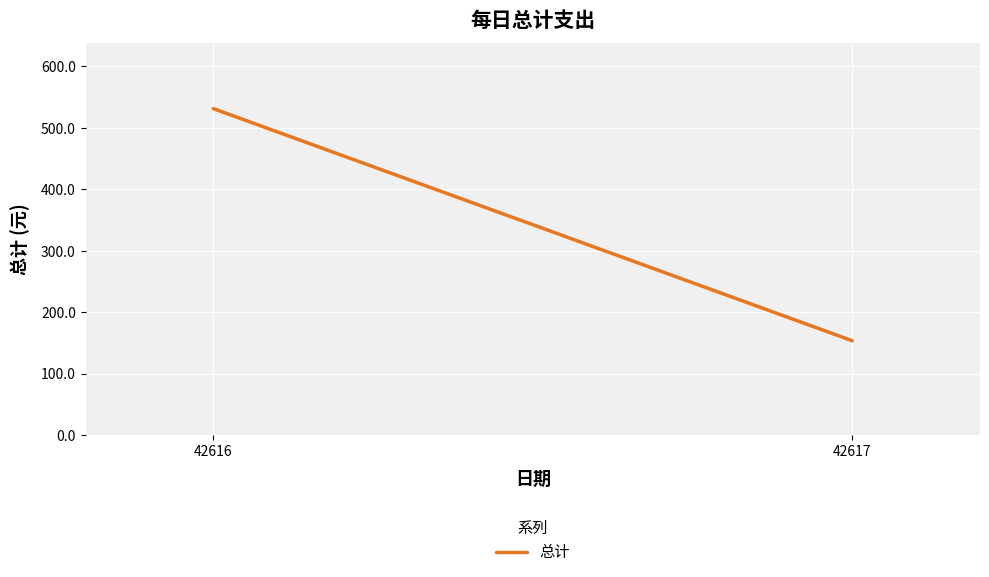

List the labels in order of value, largest first.

42616, 42617